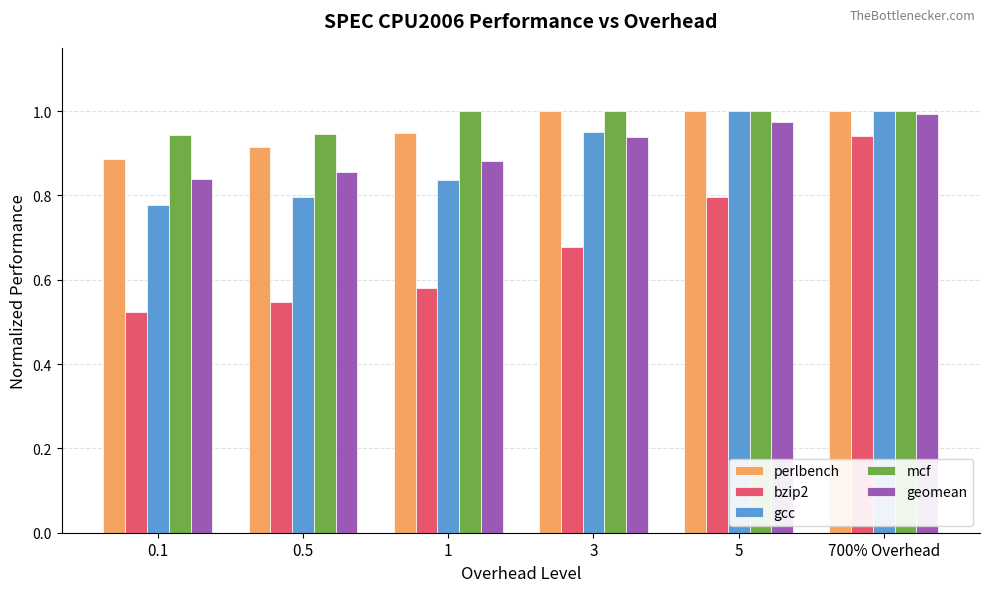

Which series changed the most between 0.5 and 700% Overhead?

bzip2